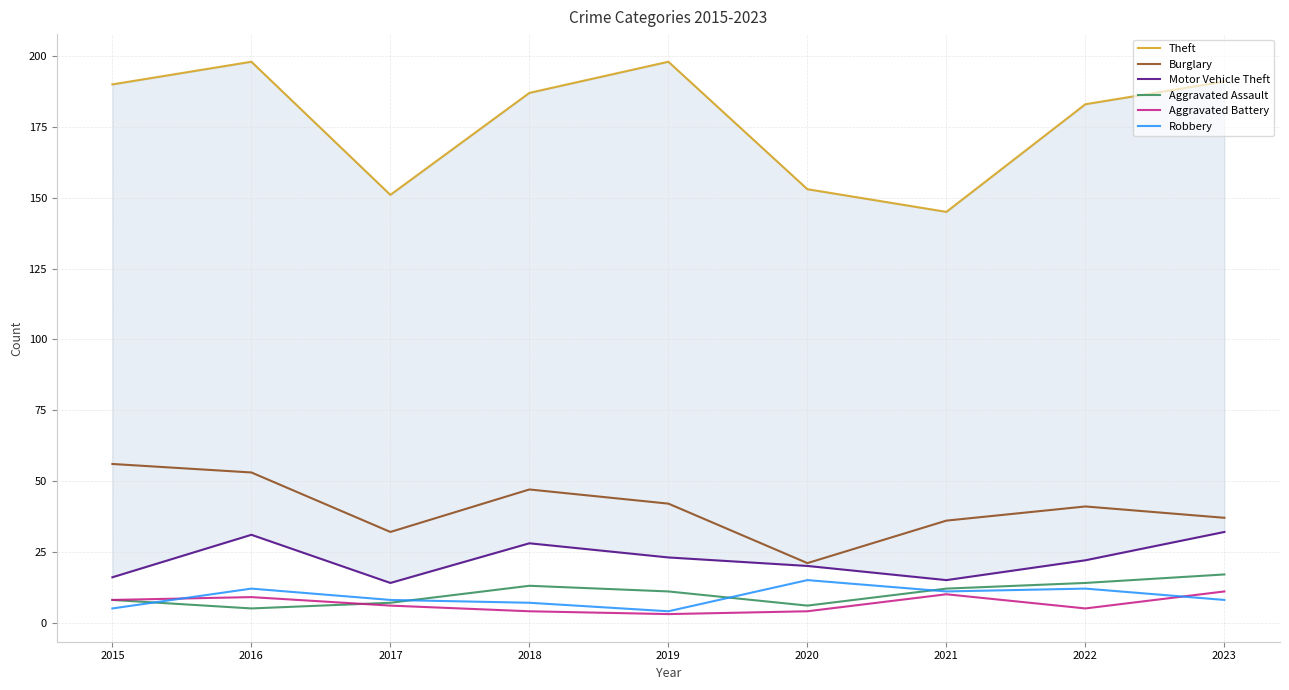

How many lines are shown in the chart?

6